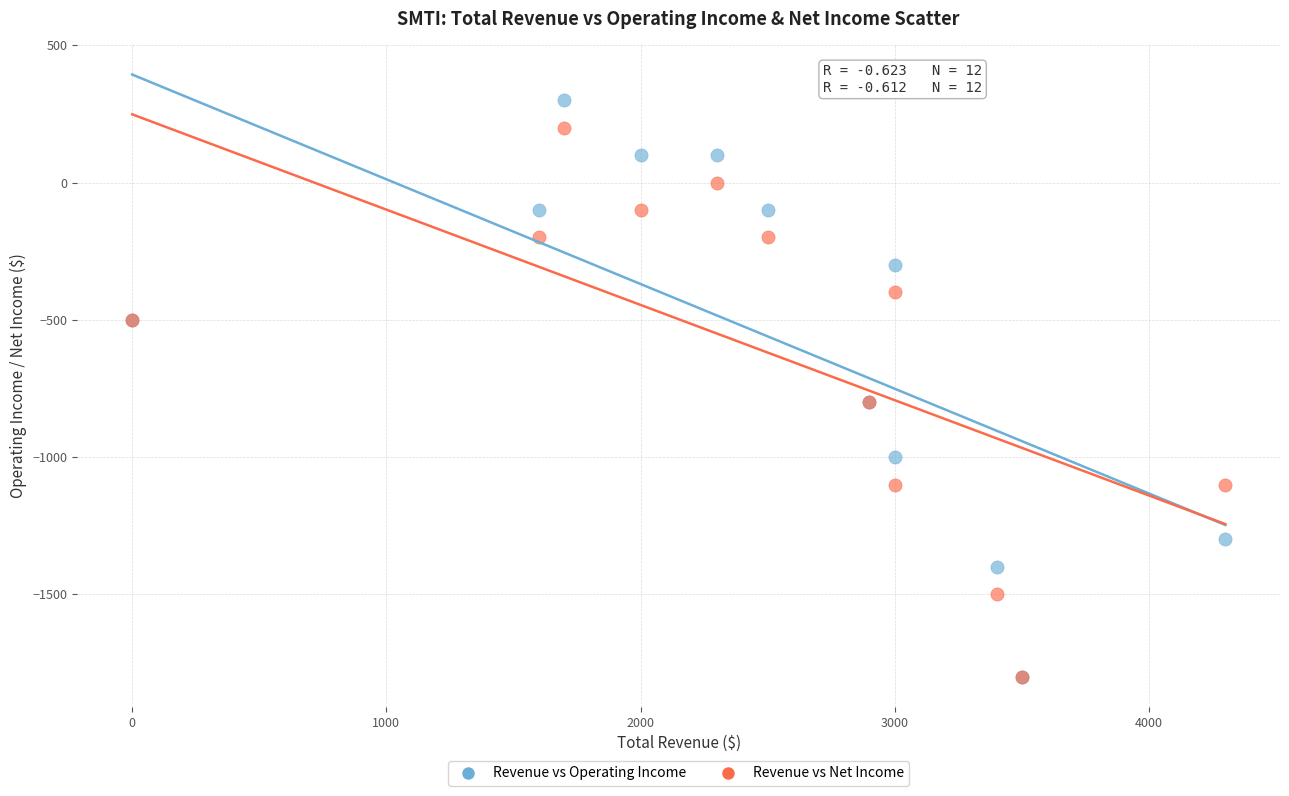

Which series has the widest spread of Y values?

Revenue vs Operating Income